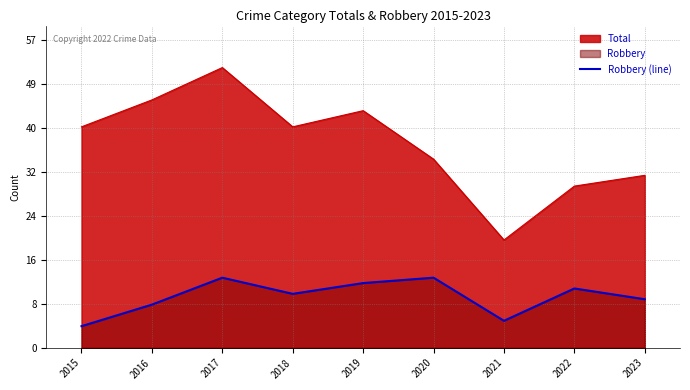

How many points are higher than both their immediate neighbors (excluding endpoints)?

3